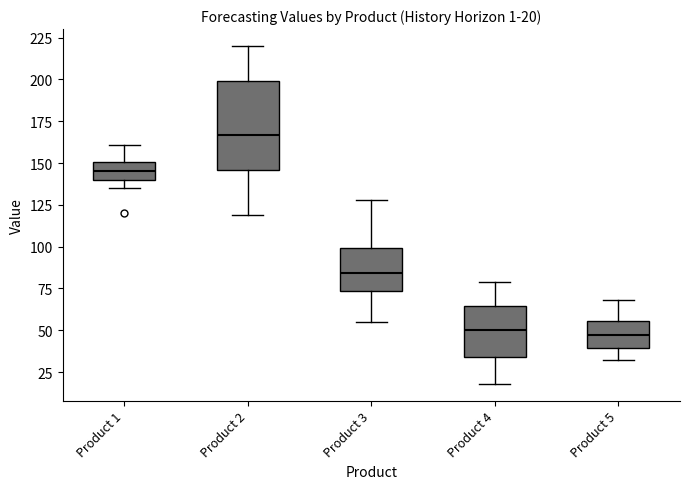

Which box has the highest median line?

Product 2